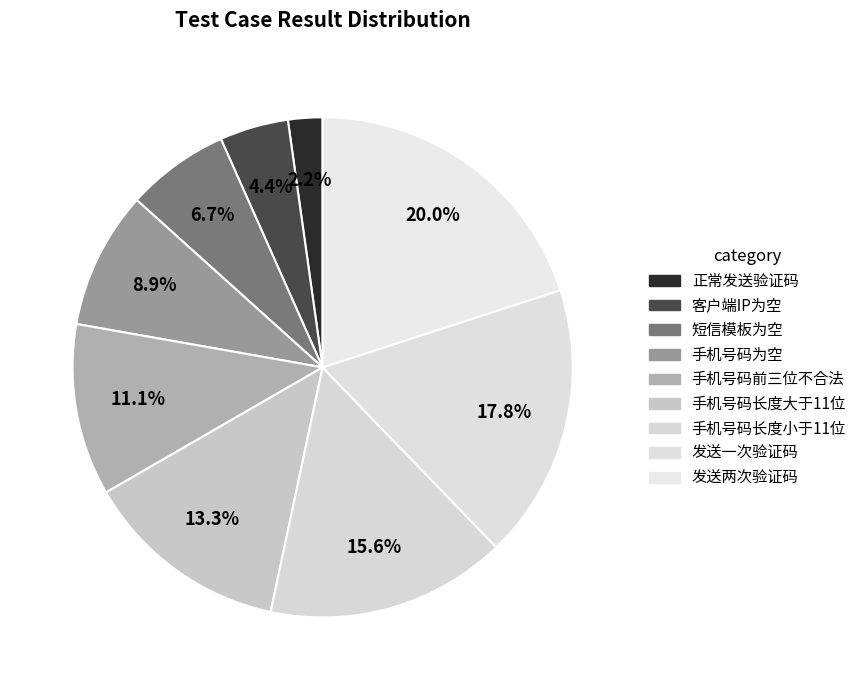

Does any single category account for the majority?

No